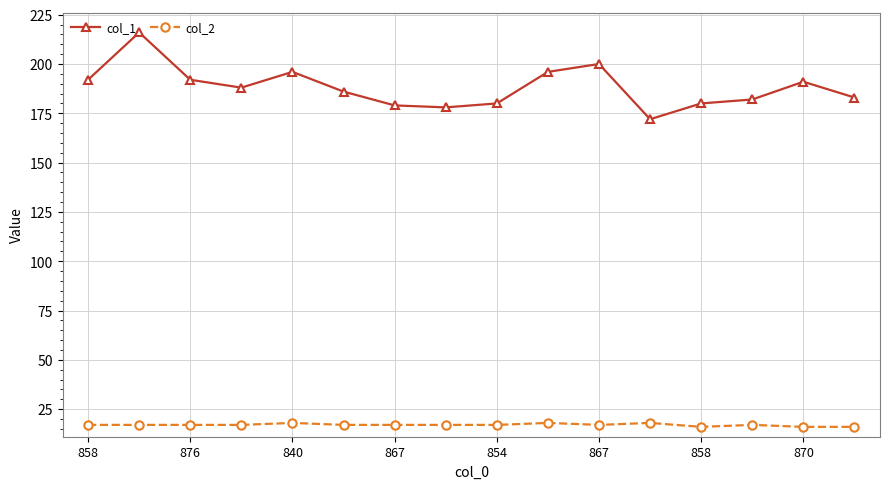

What is the average value of the col_1 series?

188